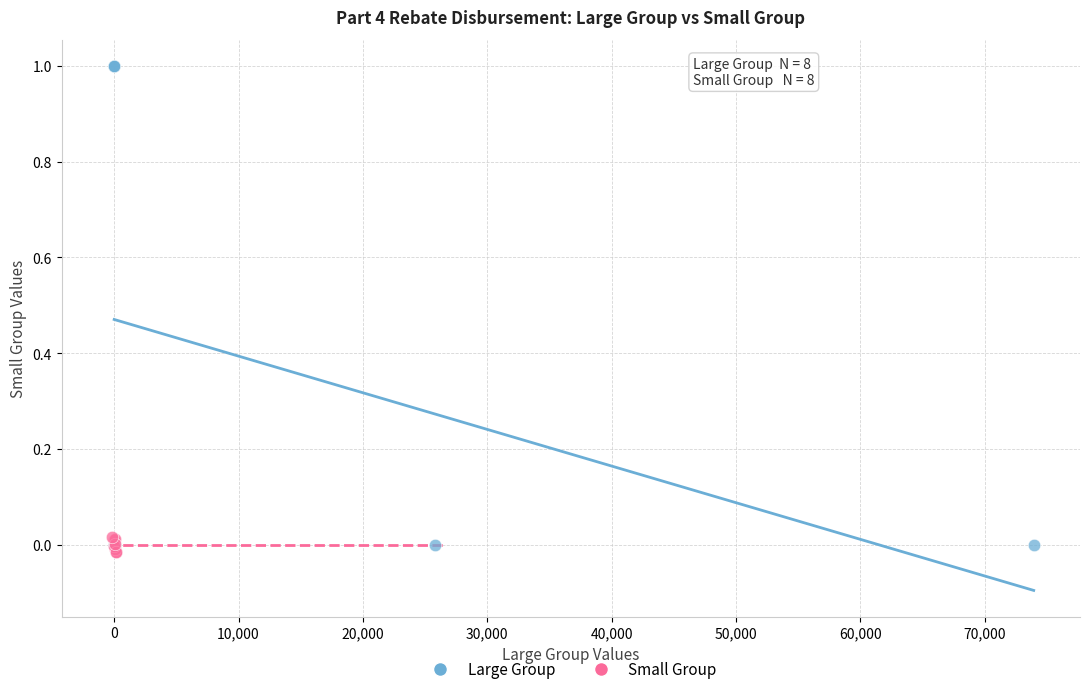

Which series reaches the minimum Y coordinate?

Small Group